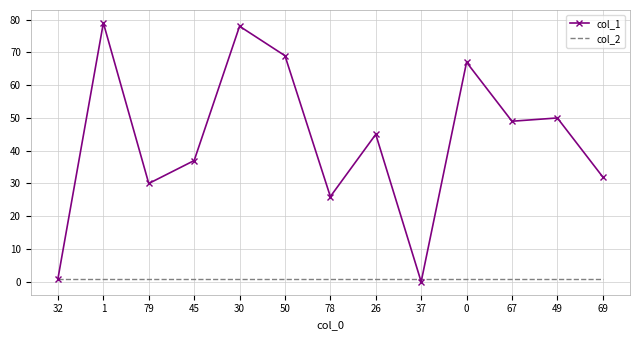

Is it true that col_2 equals 1 at 50?

True